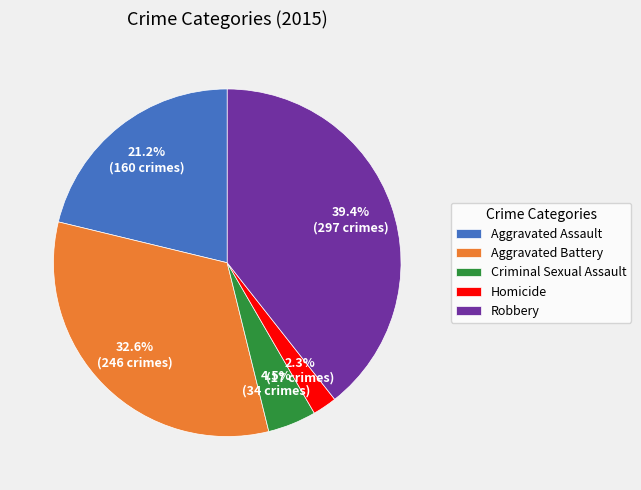

Which slice is the smallest?

Homicide